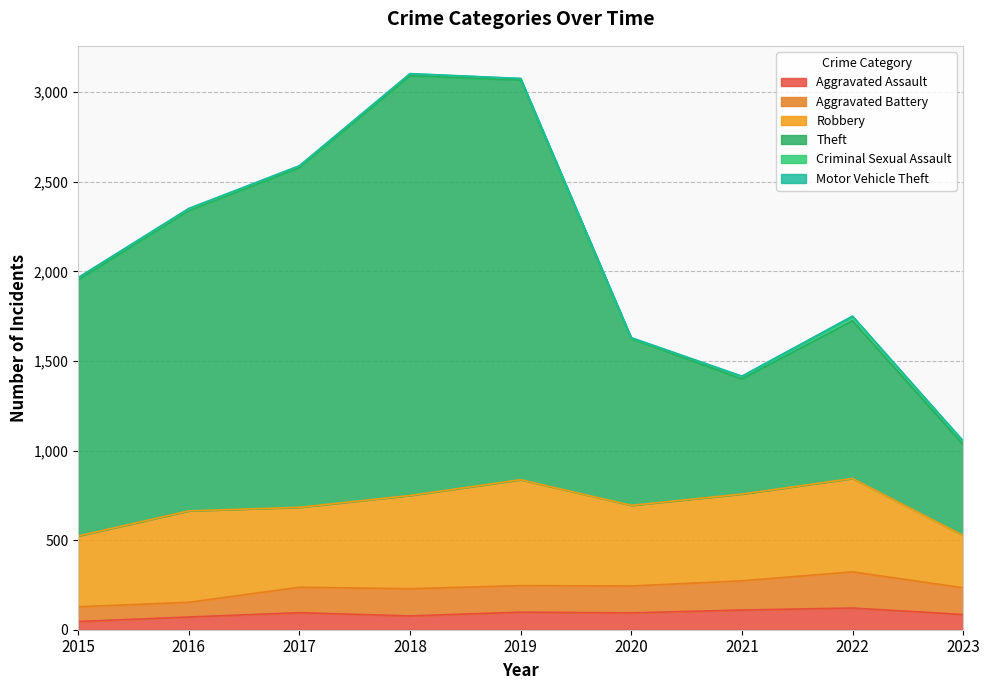

What is the lowest value of the Aggravated Assault series?

46